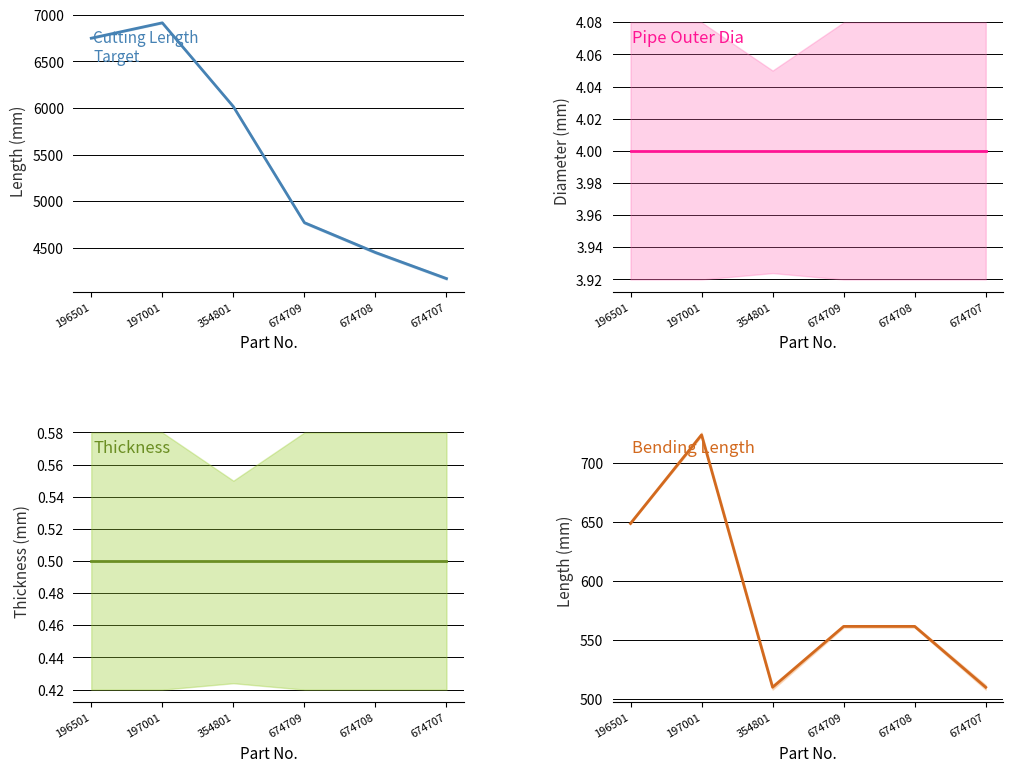

Is it true that Bending Length Target equals 368.9 at 674709?

False